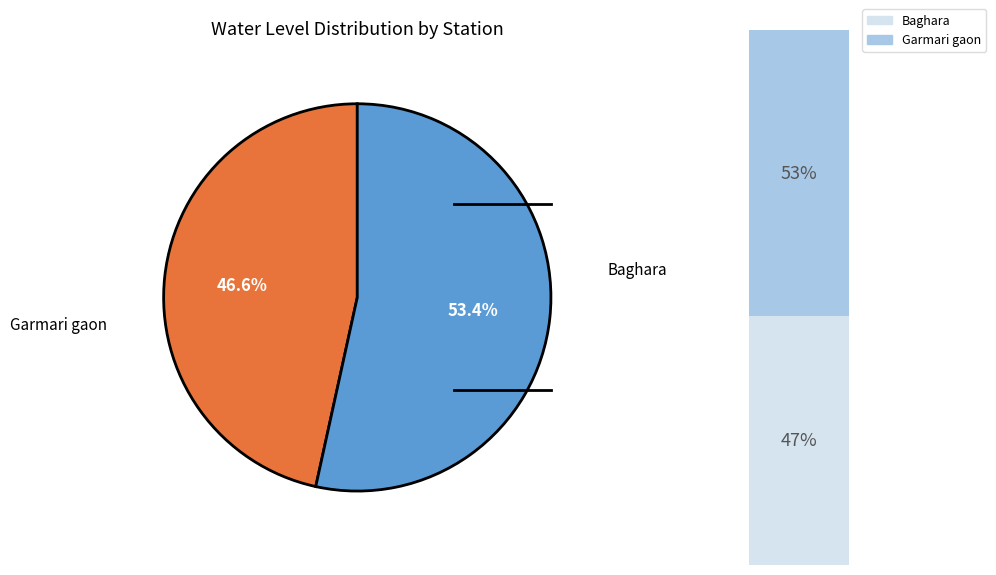

Combined, do Garmari gaon and Baghara account for over 50%?

Yes